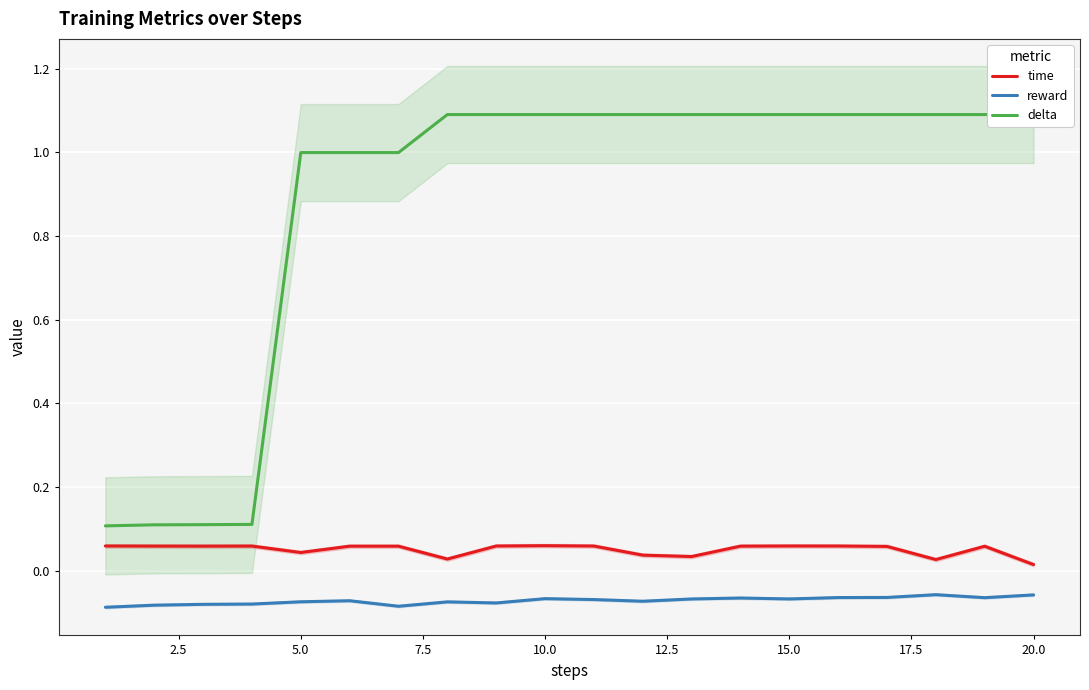

How many lines are shown in the chart?

3